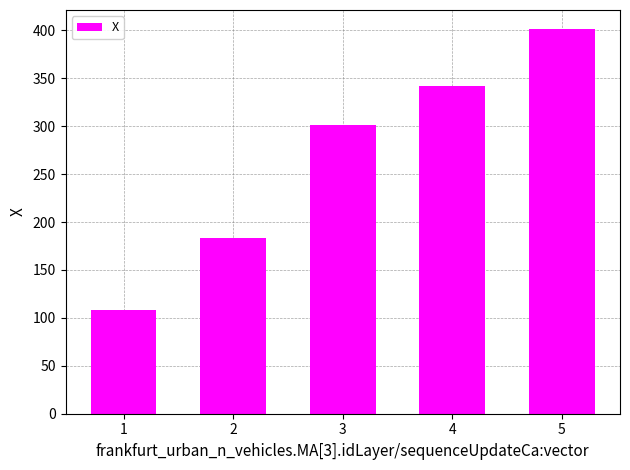

The value at 2 is 307.4. True or false?

False